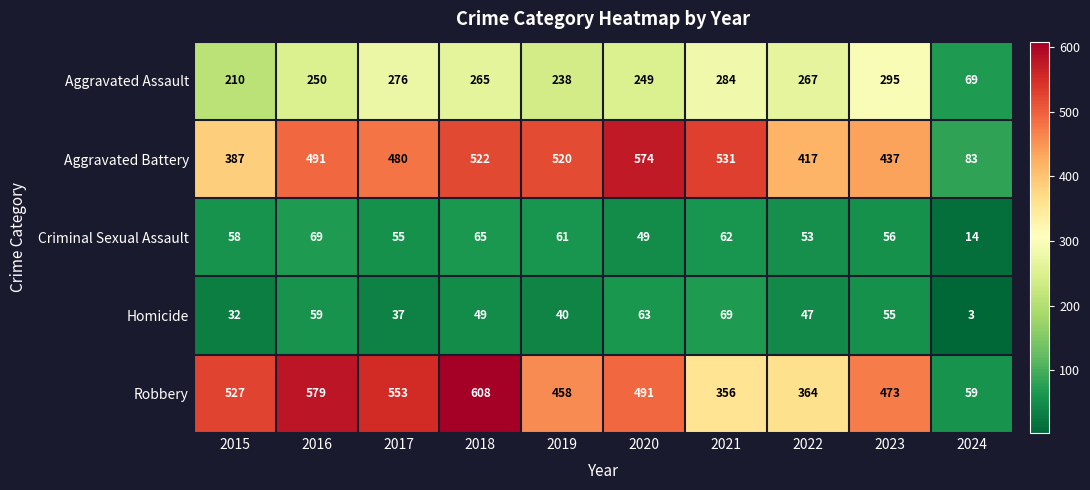

What is the sum of the Homicide values at 2015 and 2018?

81